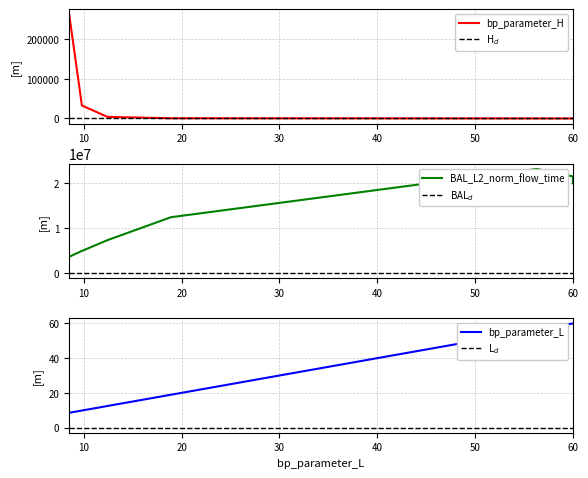

True or false: bp_parameter_L and BAL_L2_norm_flow_time cross at least once.

False